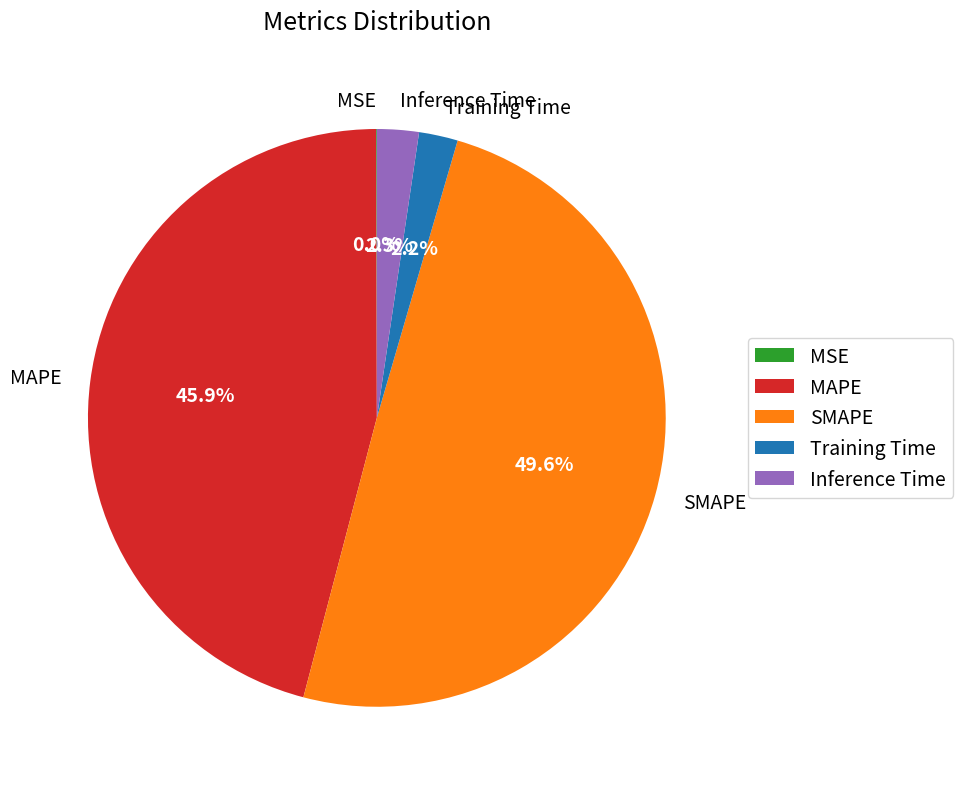

What is the total percentage of Inference Time and SMAPE?

51.9%